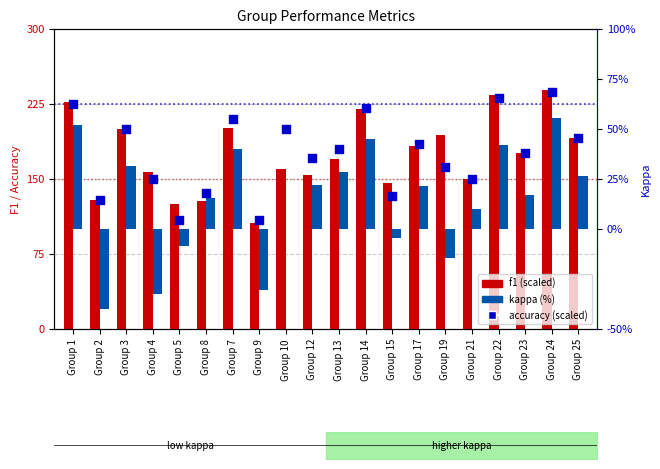

Which series has the largest total across all categories?

accuracy